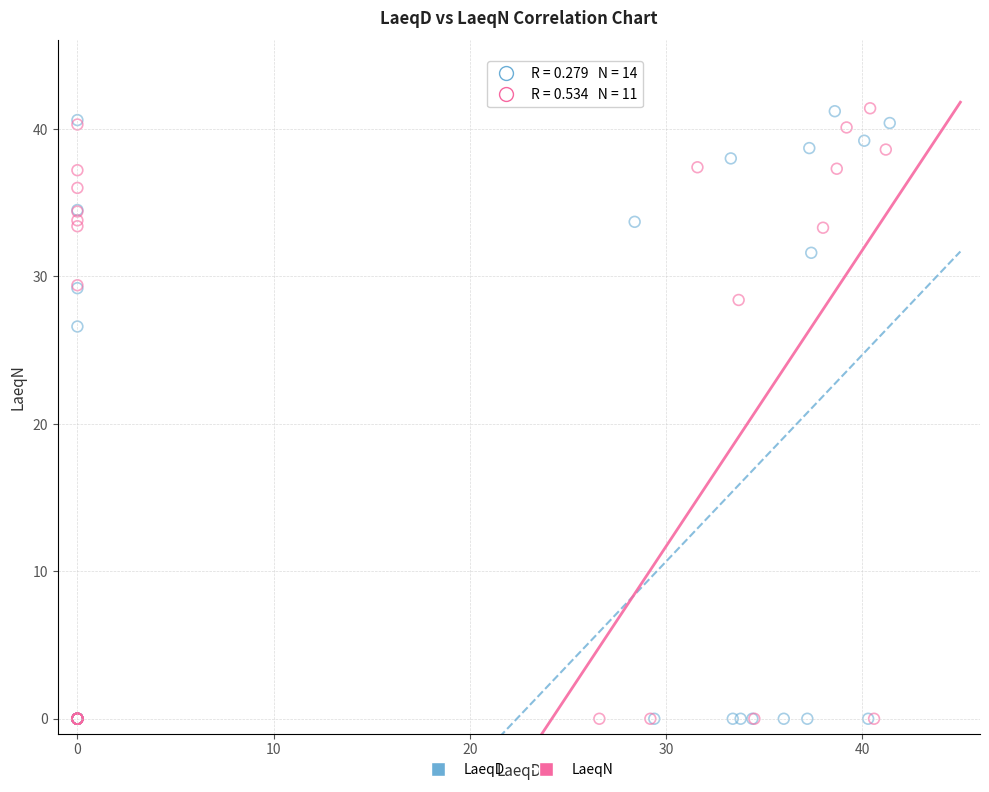

What are all the series names shown in the legend?

LaeqD, LaeqN